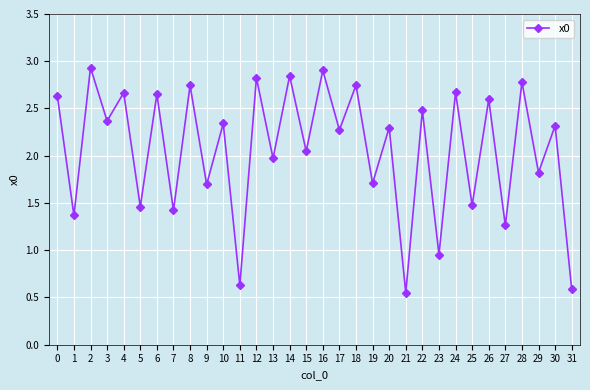

At which label is the value closest to 1?

23